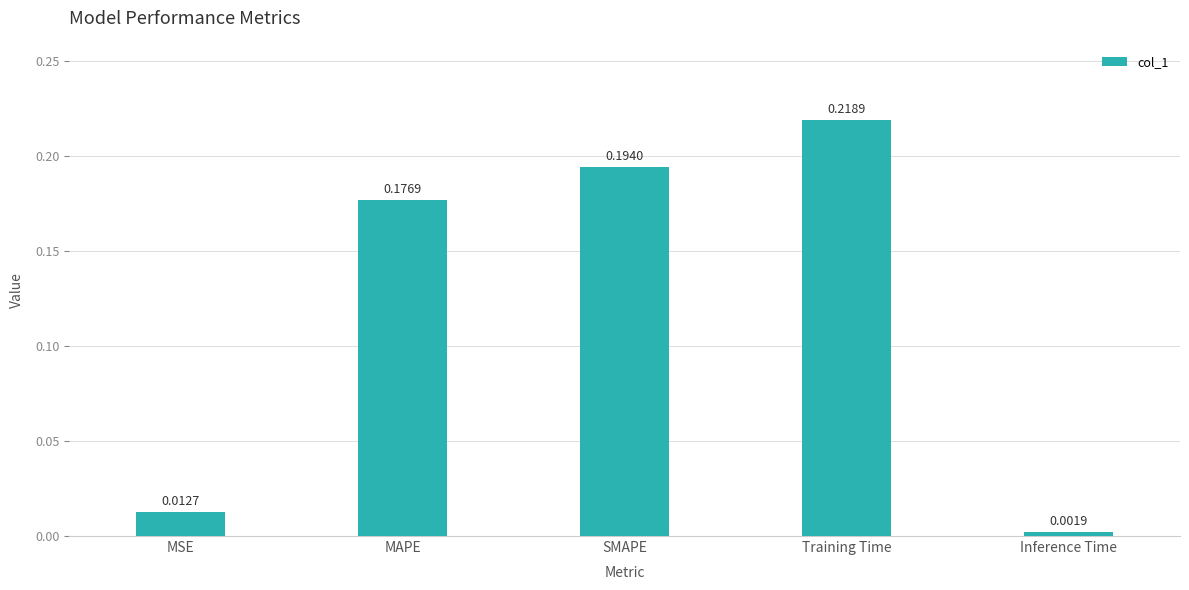

What is the label of the 3rd bar from the right?

SMAPE